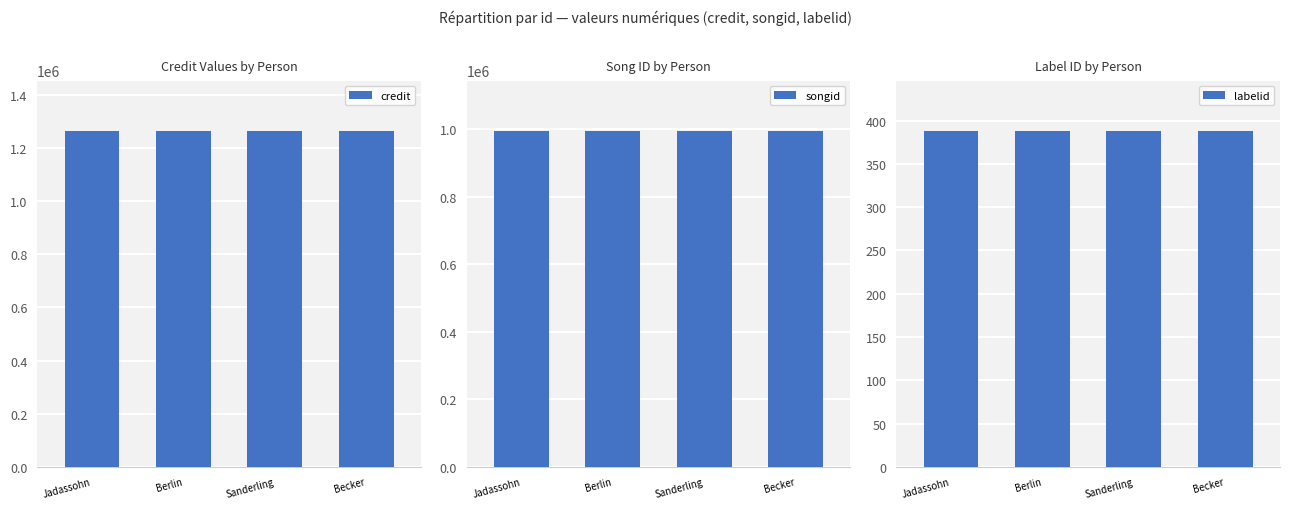

Which category has the highest value across all series?

Jadassohn